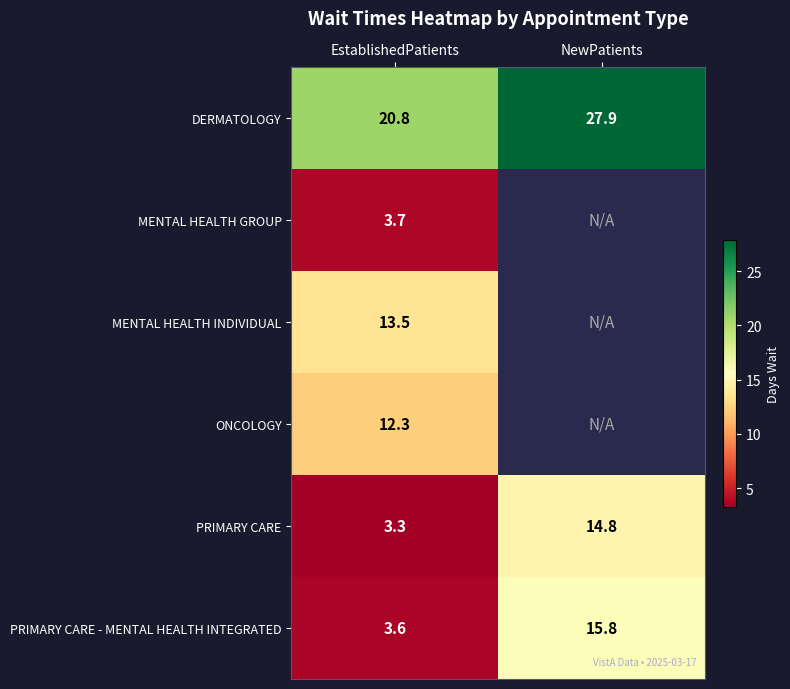

The value of DERMATOLOGY at NewPatients is 49.9. True or false?

False